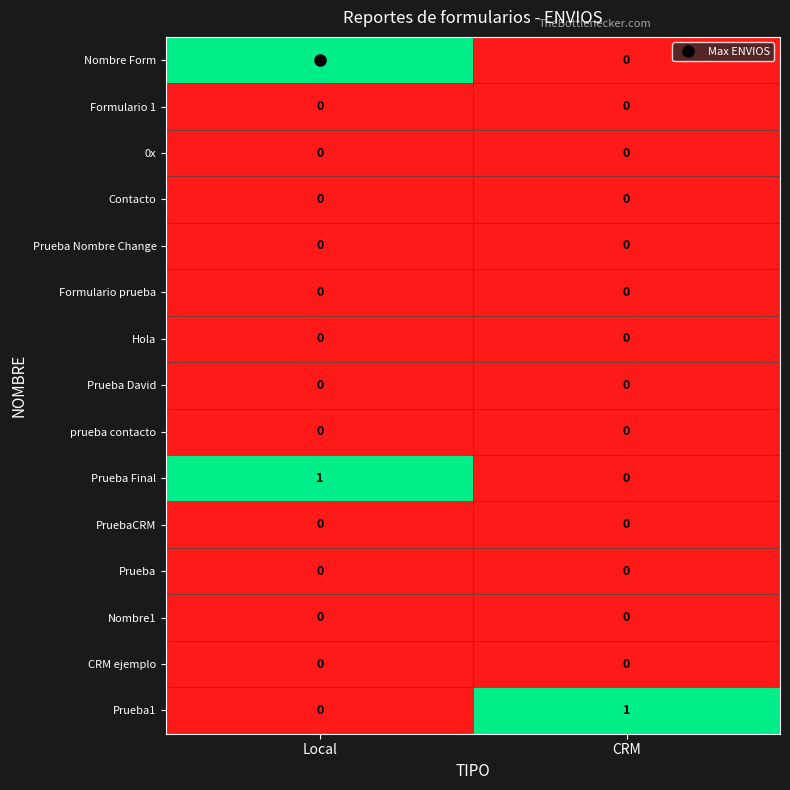

The value of Prueba1 at Local is 0. True or false?

True